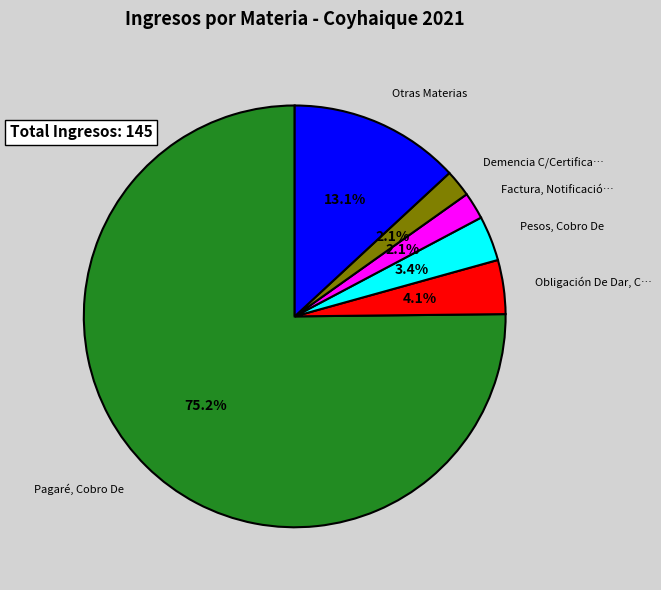

Is there any slice that represents more than half of the pie?

Yes